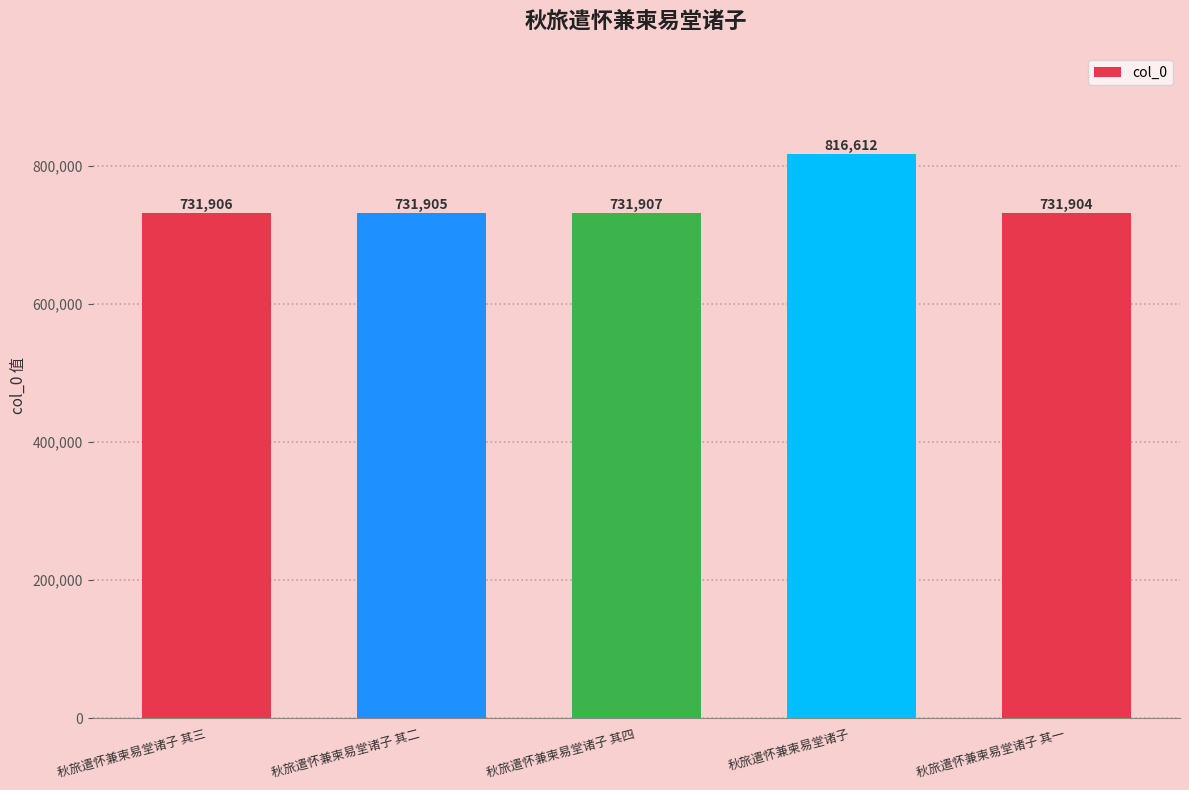

What is the difference between the values at 秋旅遣怀兼柬易堂诸子 其一 and 秋旅遣怀兼柬易堂诸子 其二?

1